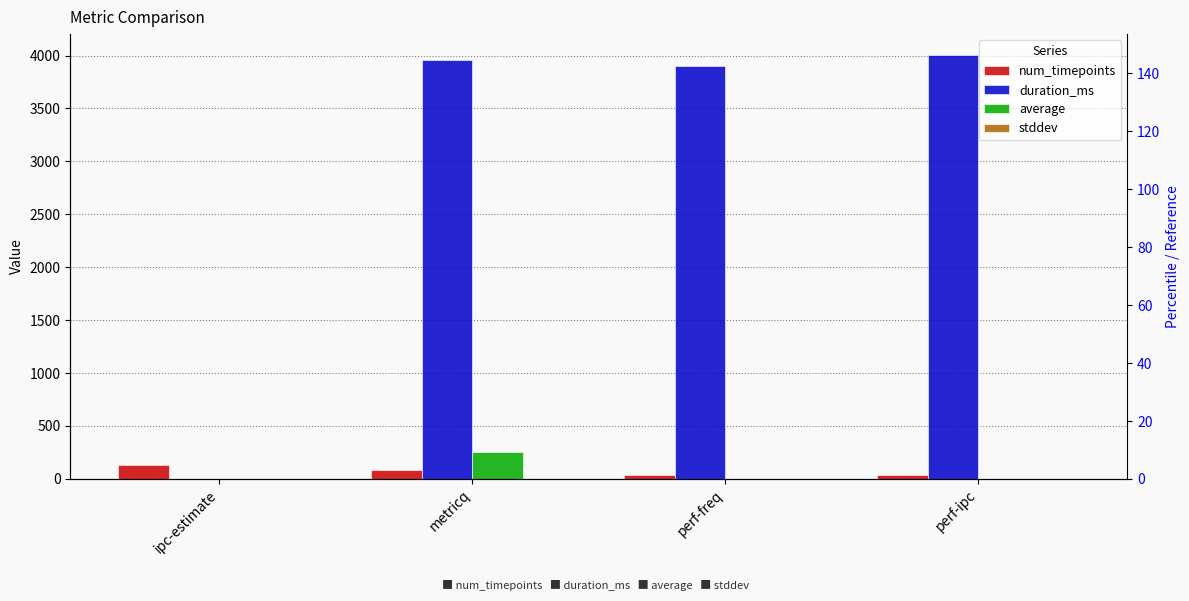

True or false: average has a value of 2.1 at ipc-estimate.

False